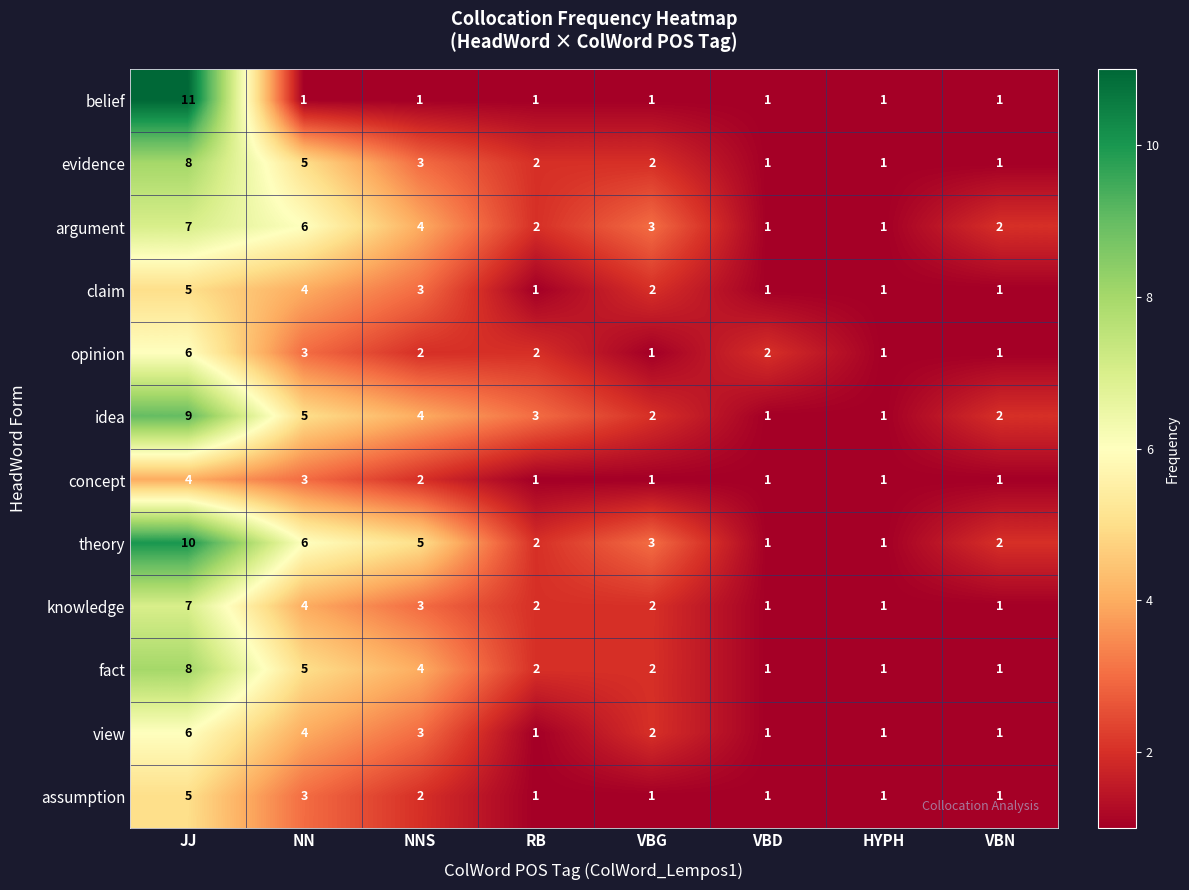

Is it true that opinion equals 1 at VBN?

True